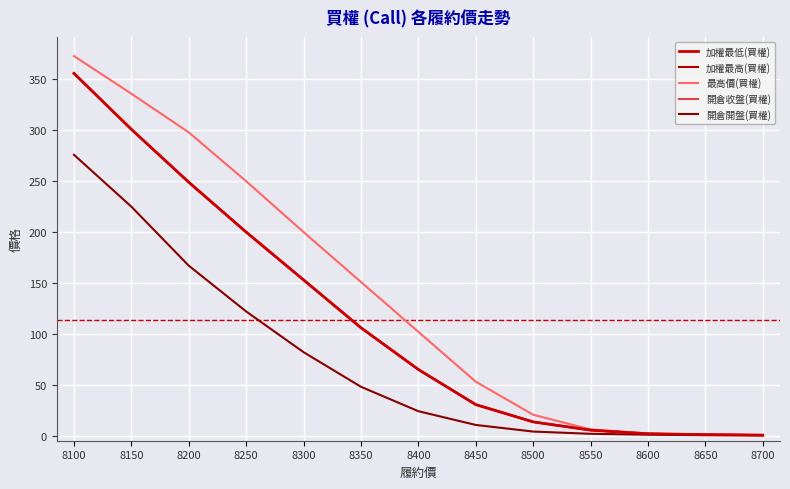

Is this an area chart (filled region under the line)?

No